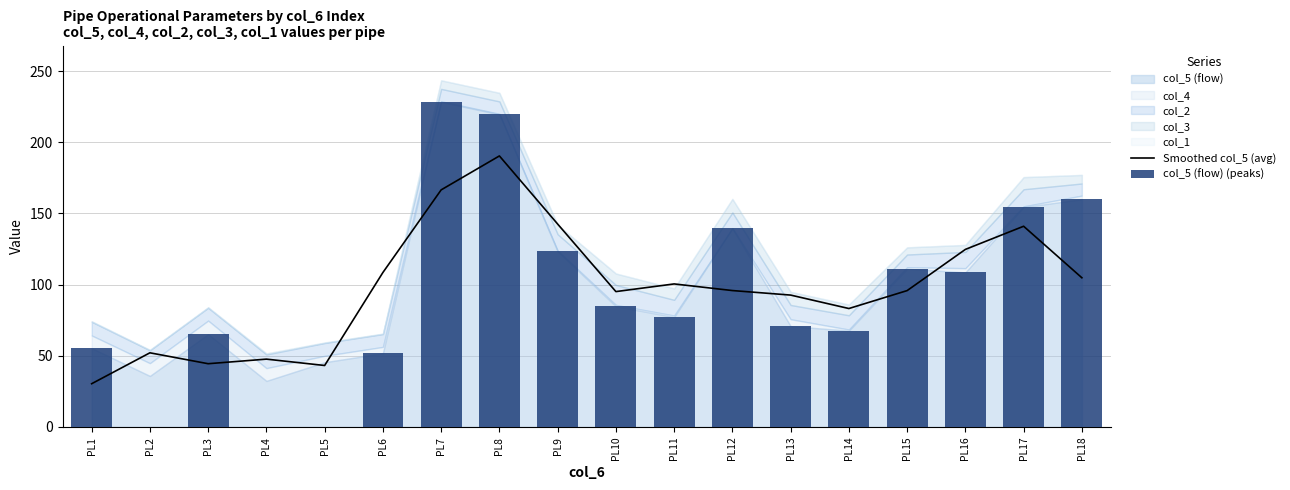

Reading left to right, list all the values displayed in this chart.

Smoothed col_5 (avg): PL1=30.4	PL2=52.1	PL3=44.4	PL4=47.7	PL5=43.2	PL6=108.5	PL7=166.5	PL8=190.4	PL9=142.5	PL10=95.1	PL11=100.5	PL12=95.8	PL13=92.6	PL14=83.2	PL15=95.8	PL16=124.7	PL17=141.0	PL18=104.8
col_5 (flow) (peaks): PL1=55.3	PL2=0.0	PL3=65.1	PL4=0.0	PL5=0.0	PL6=51.8	PL7=228.3	PL8=219.6	PL9=123.3	PL10=84.8	PL11=77.2	PL12=139.5	PL13=70.8	PL14=67.7	PL15=111.1	PL16=108.6	PL17=154.5	PL18=159.9